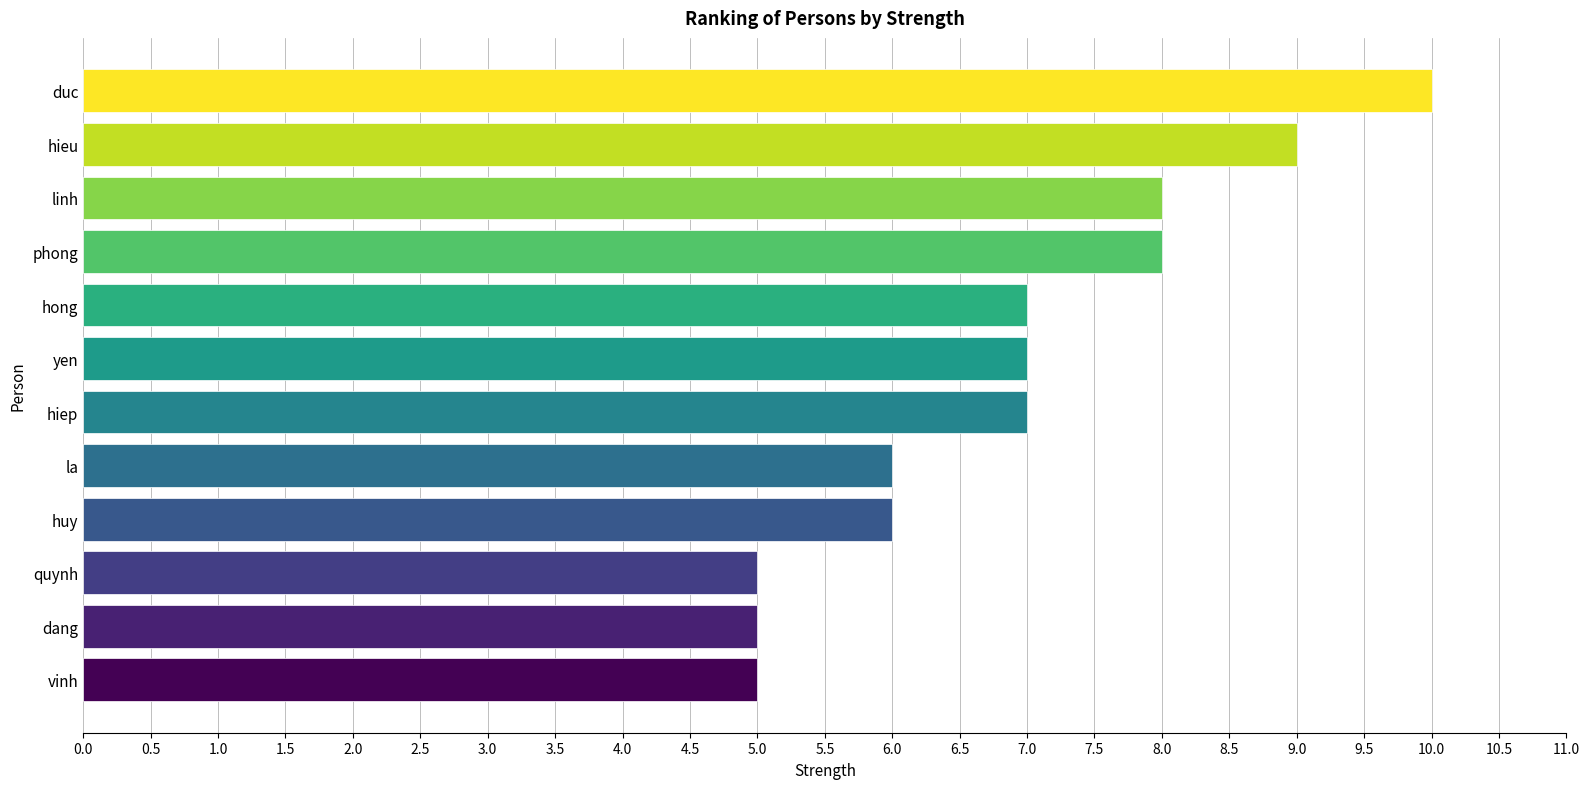

Read the value at dang.

5